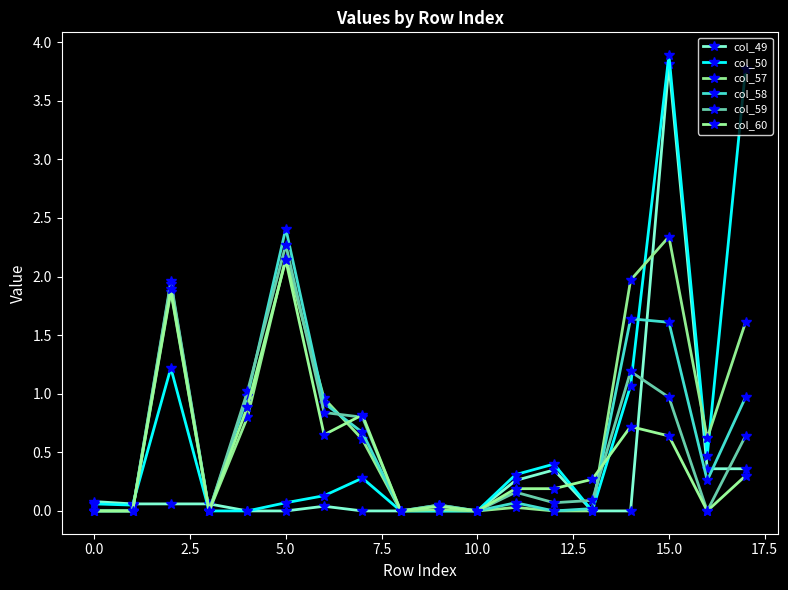

Reading left to right, what are all the values shown in this chart?

col_49: 0.1	0.1	0.1	0.1	0.0	0.0	0.0	0.0	0.0	0.0	0.0	0.3	0.3	0.0	0.0	3.8	0.4	0.4
col_50: 0.1	0.1	1.2	0.0	0.0	0.1	0.1	0.3	0.0	0.0	0.0	0.3	0.4	0.0	1.1	3.9	0.5	3.8
col_57: 0.0	0.0	1.9	0.0	0.8	2.2	1.0	0.6	0.0	0.0	0.0	0.0	0.0	0.0	2.0	2.3	0.6	1.6
col_58: 0.0	0.0	1.9	0.0	1.0	2.4	0.9	0.7	0.0	0.1	0.0	0.1	0.0	0.0	1.6	1.6	0.3	1.0
col_59: 0.0	0.0	2.0	0.0	1.0	2.3	0.8	0.8	0.0	0.1	0.0	0.2	0.1	0.1	1.2	1.0	0.0	0.6
col_60: 0.0	0.0	1.9	0.0	0.9	2.1	0.7	0.8	0.0	0.0	0.0	0.2	0.2	0.3	0.7	0.6	0.0	0.3